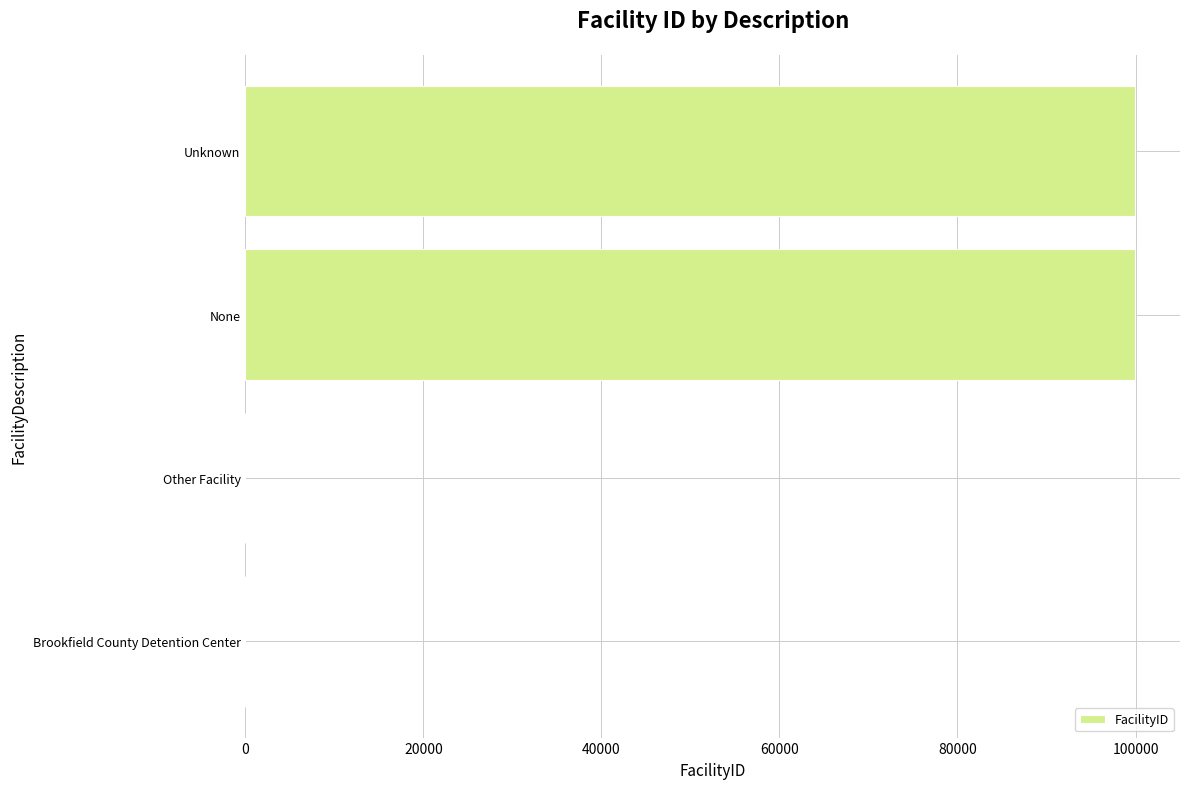

Which has a higher value, Unknown or Other Facility?

Unknown